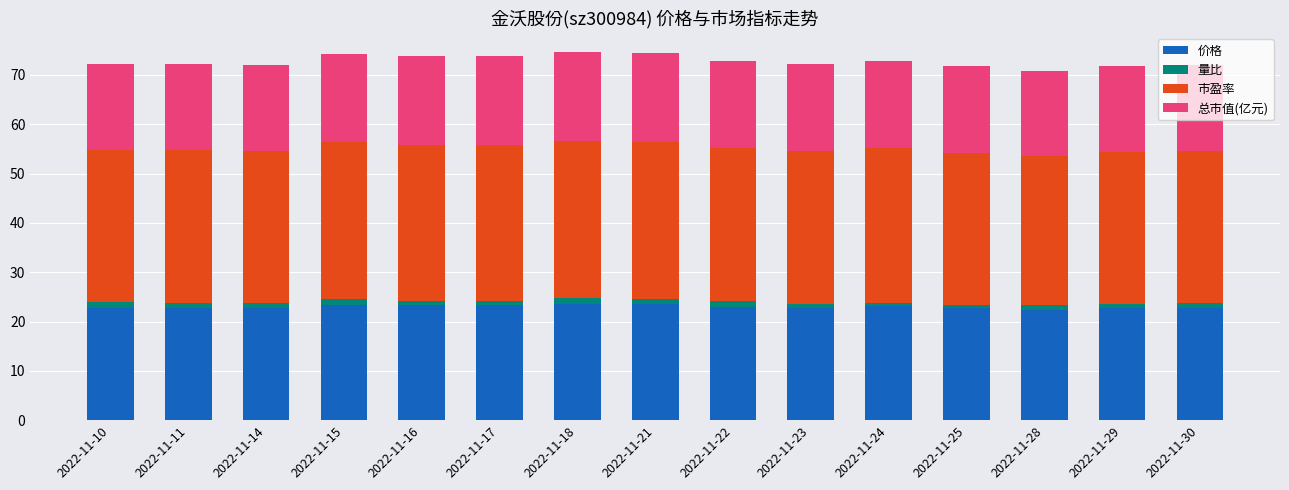

What is the lowest value of the 价格 series?

22.4